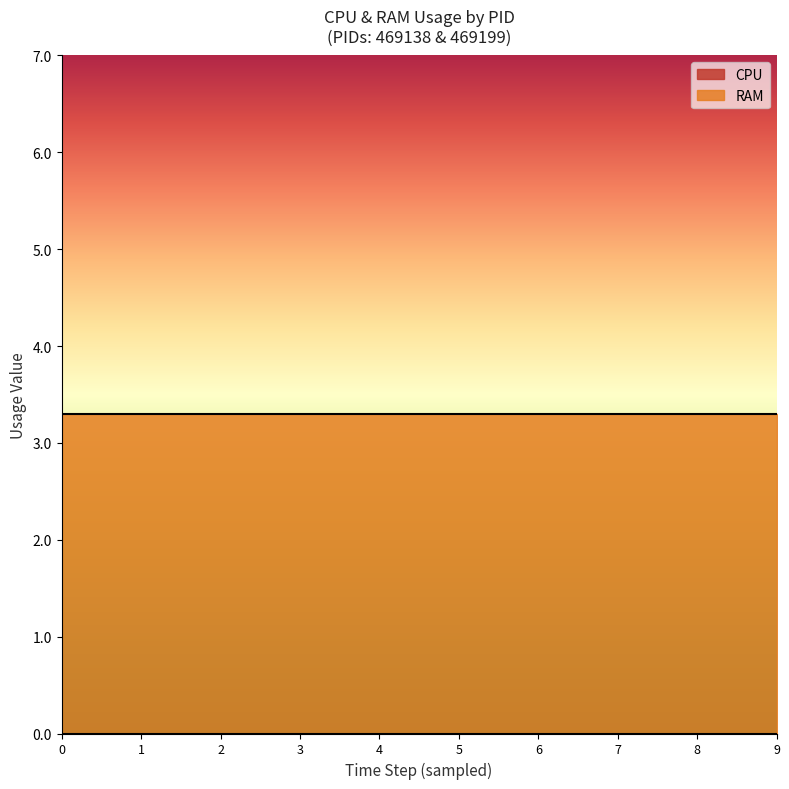

What is the difference between the highest and lowest values at 2?

3.3